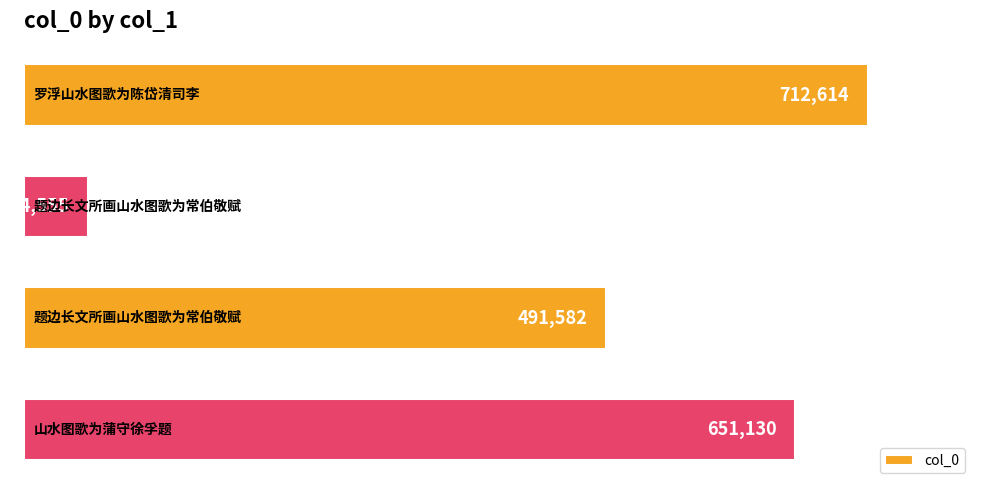

What is the difference between the maximum and minimum values?

658059